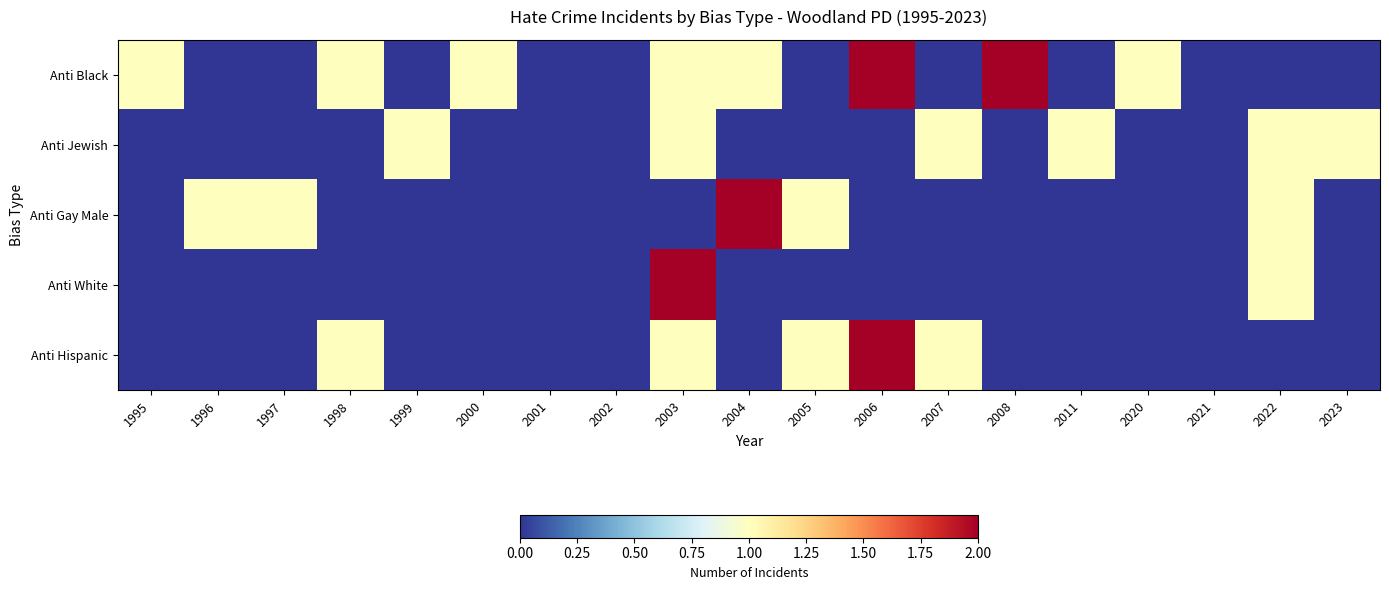

List the series in order of their peak value, lowest first.

Anti Jewish, Anti Black, Anti Gay Male, Anti White, Anti Hispanic